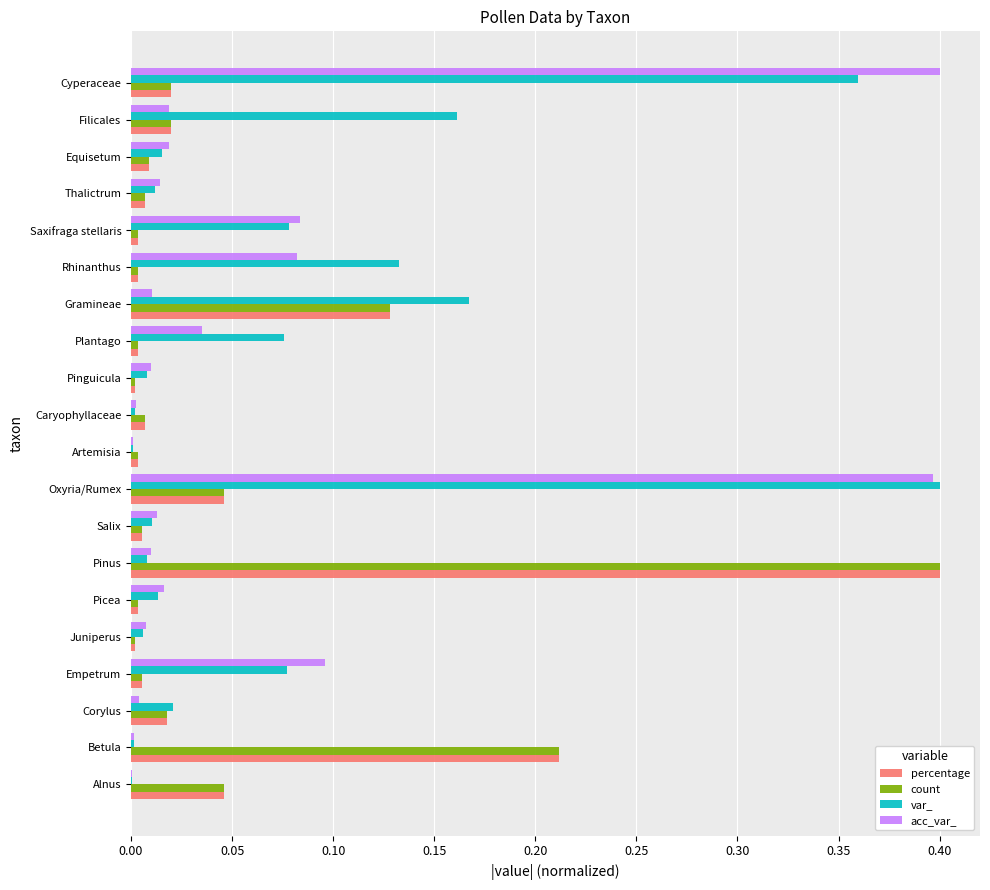

Is the value of count at Rhinanthus greater than the value of percentage at Filicales?

No